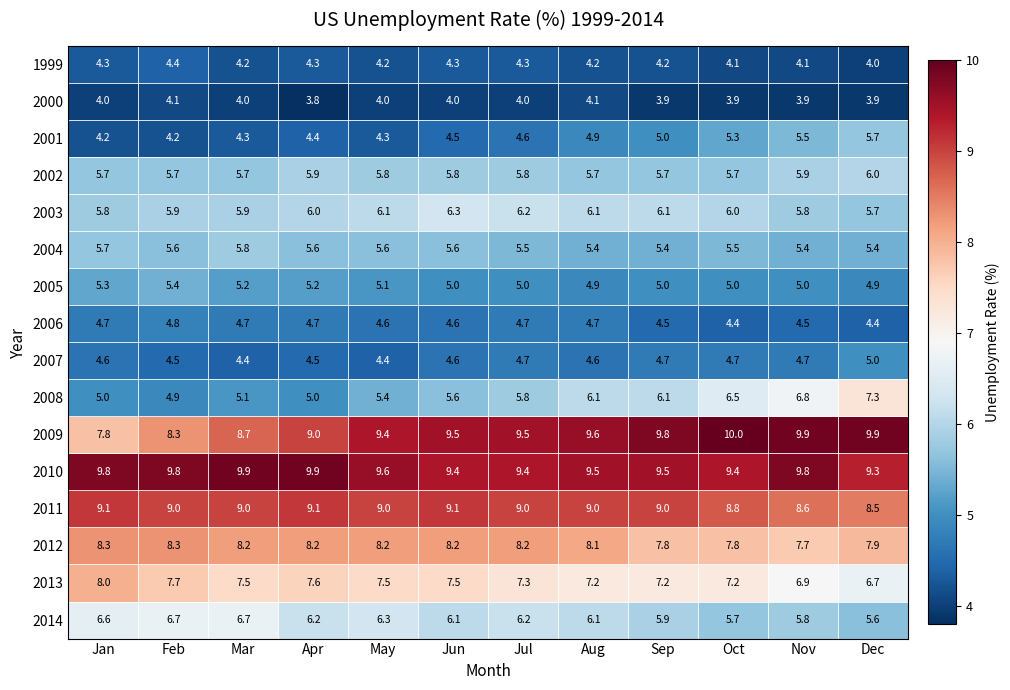

What is the approximate value of 2009 at Sep?

9.8